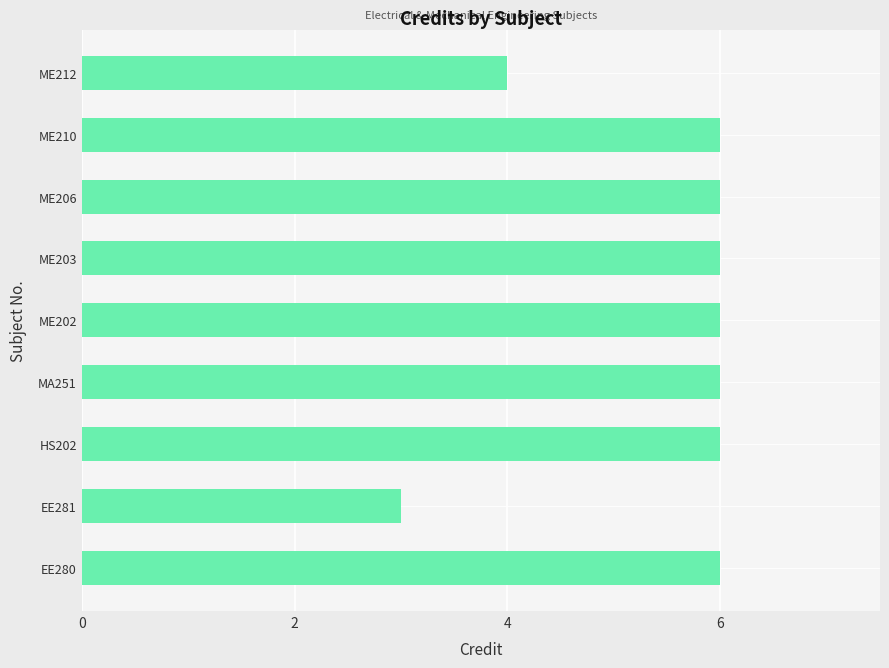

What is the difference between the second highest and second lowest values?

2